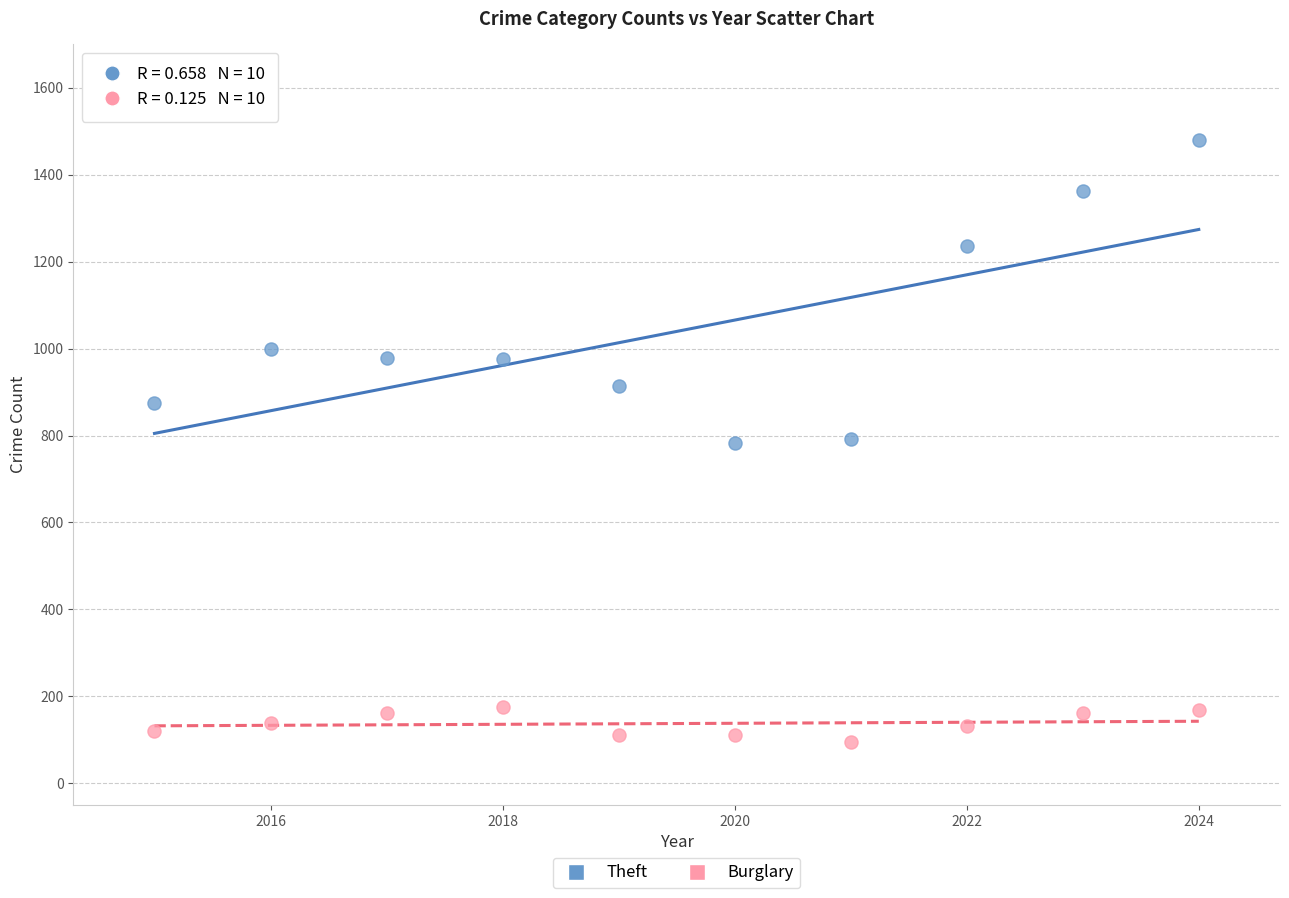

What are all the series names shown in the legend?

Theft, Burglary